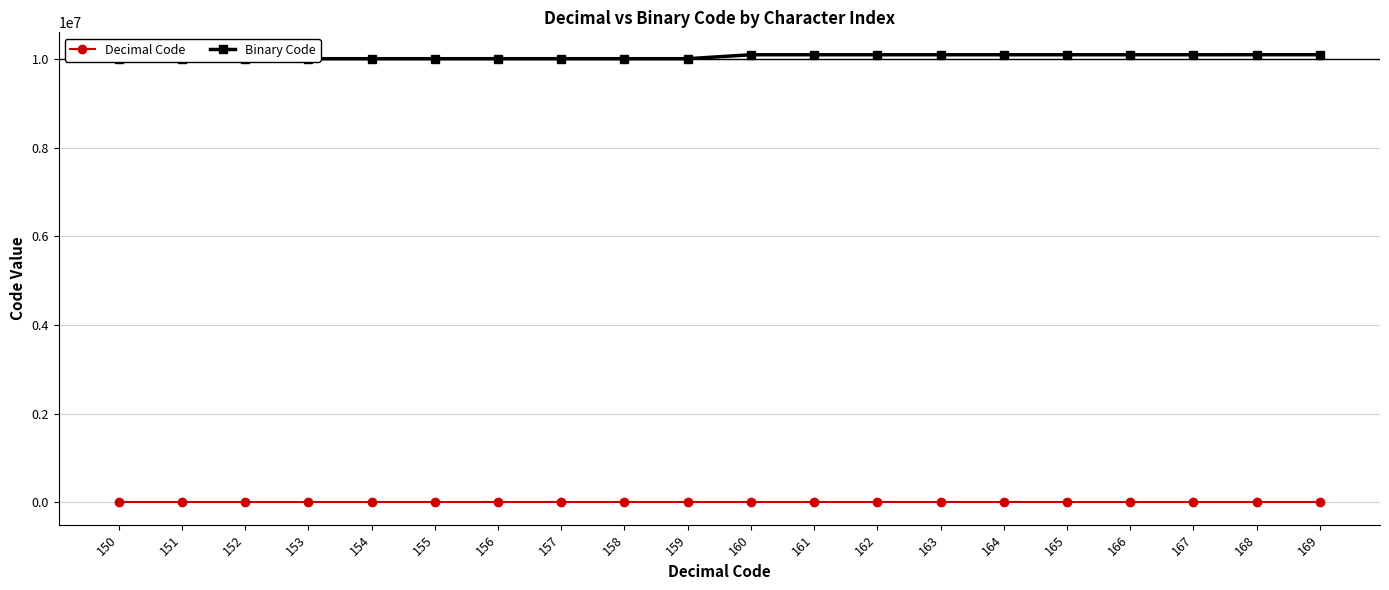

At which label does Binary Code first exceed 10100000?

161